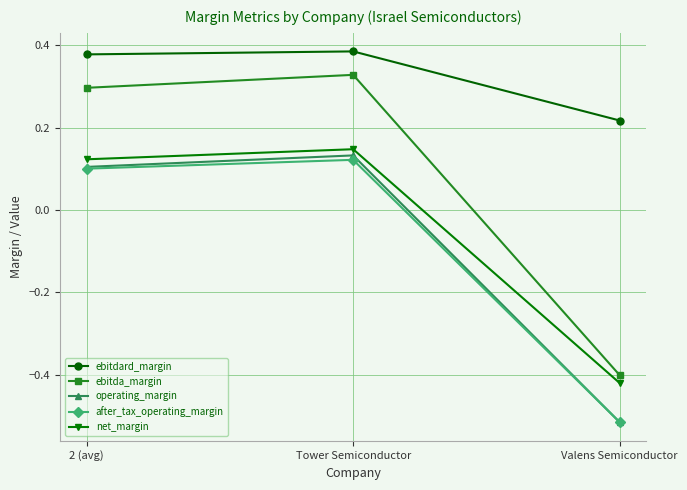

What is the label of the 2nd point from the right?

Tower Semiconductor